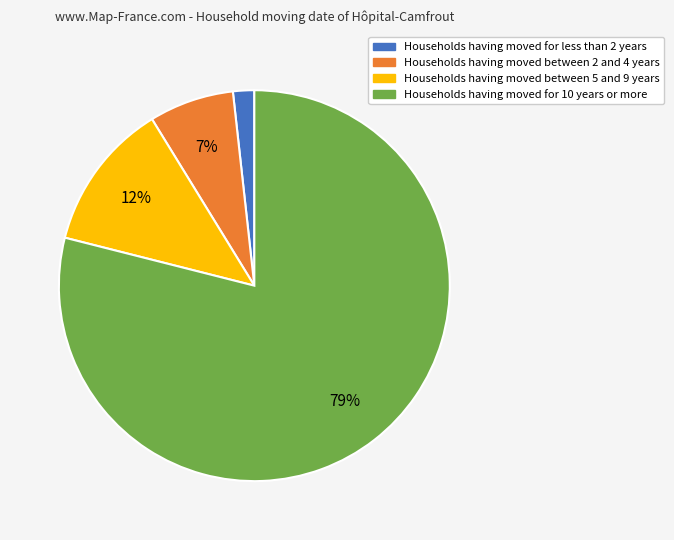

To the nearest percent, what is the difference between the largest and smallest slice percentages?

77%